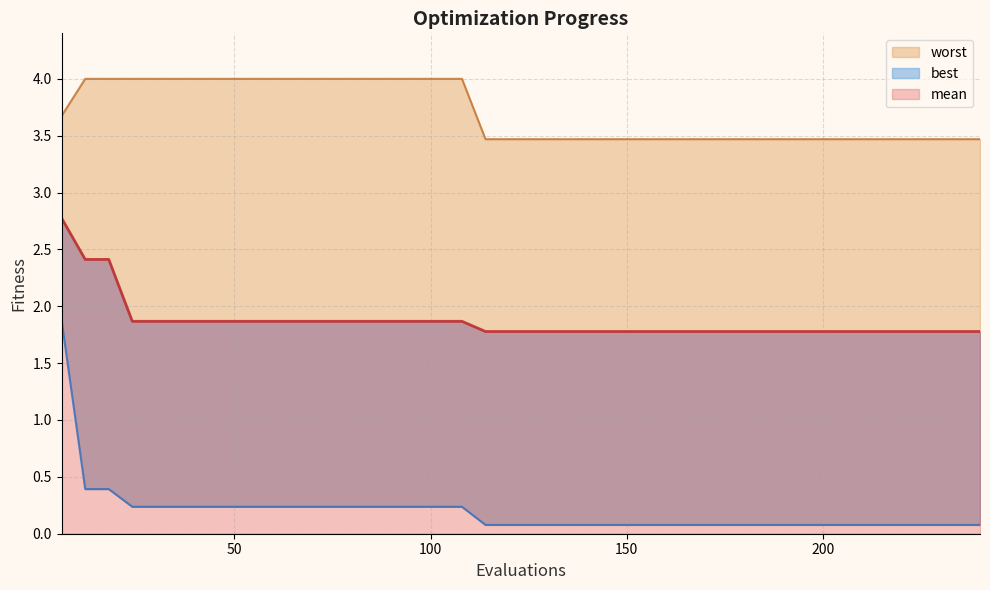

True or false: mean and worst intersect in this chart.

False